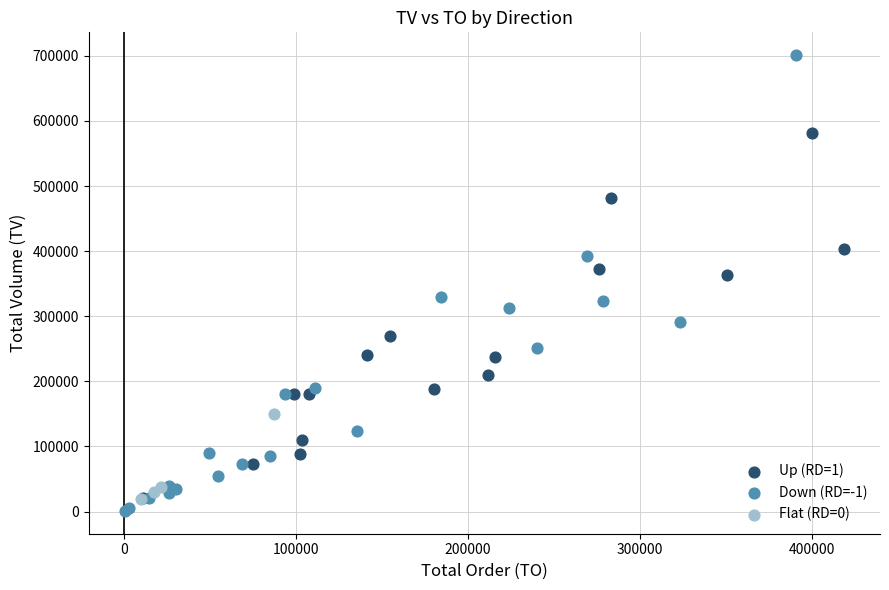

Which series contains the lowest Y value?

Down (RD=-1)